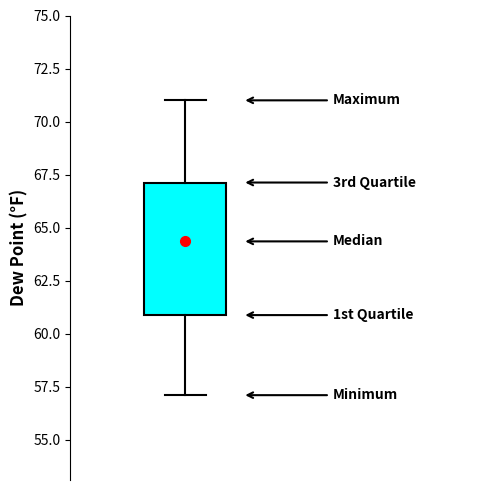

Where does the lower whisker of the box end on the y-axis? The values are not printed on the chart, so give them approximately, as read against the axis.

57.0